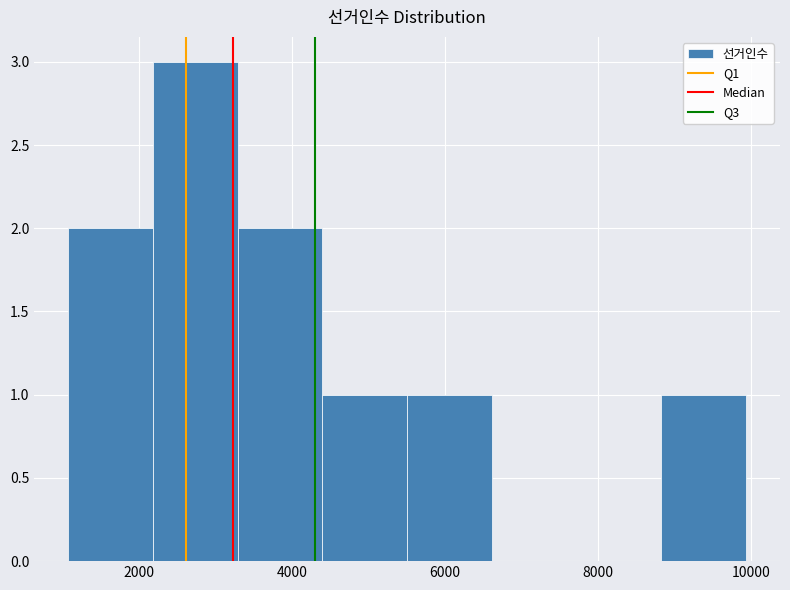

Reading left to right, list every bar in this chart as the range it spans on the x-axis followed by its height. Neither the bar edges nor the heights are printed on the chart, so give them approximately, as read against the axes.

1000 to 2200: 2
2200 to 3200: 3
3200 to 4400: 2
4400 to 5600: 1
5600 to 6600: 1
6600 to 7800: 0
7800 to 8800: 0
8800 to 10000: 1